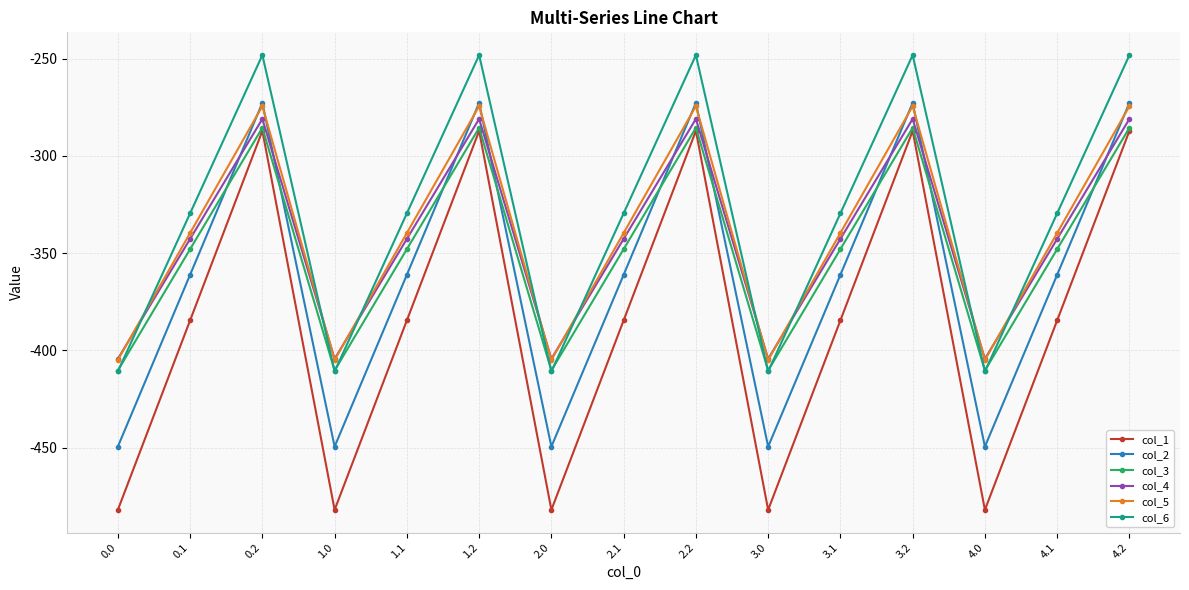

What is the highest value of the col_6 series?

-248.1